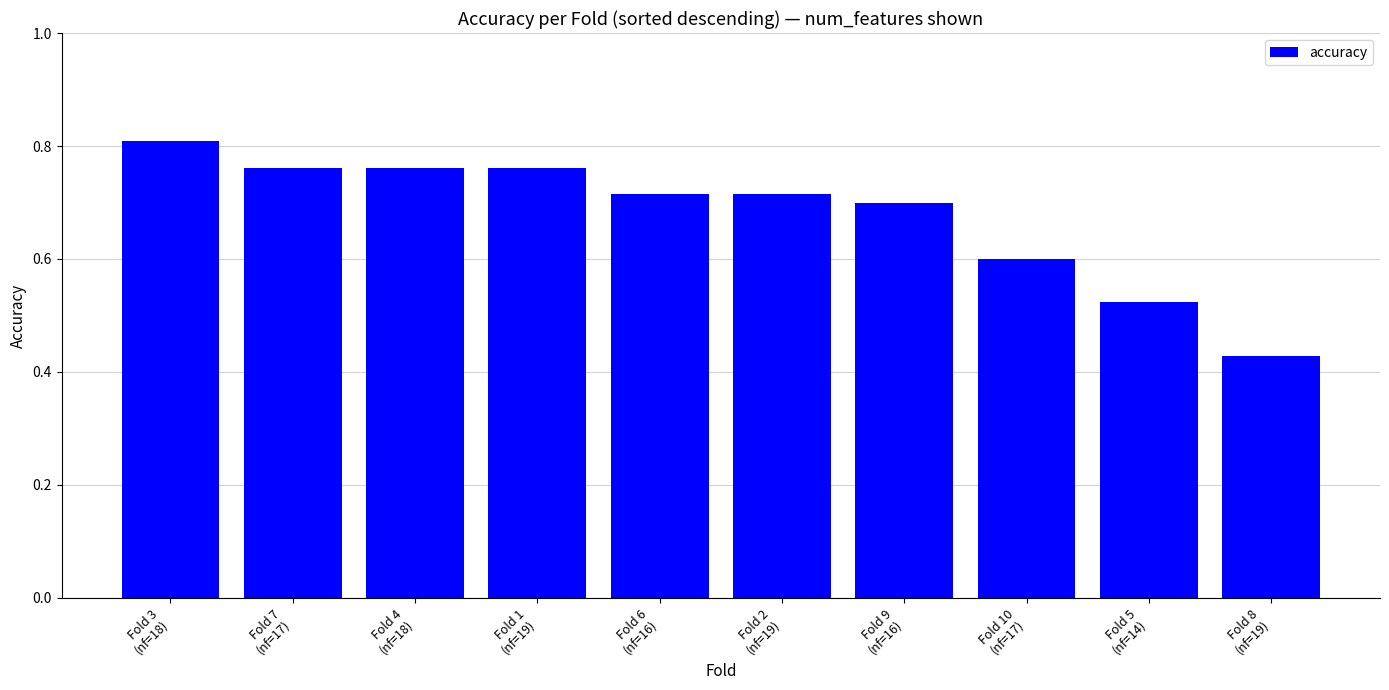

Which label corresponds to the largest value in the chart?

Fold 3
(nf=18)